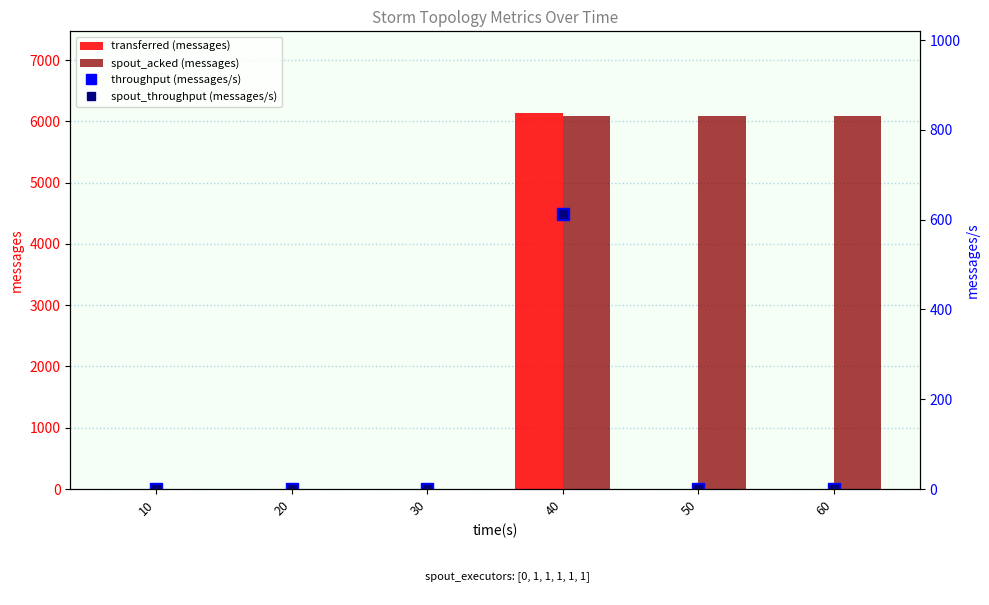

Which series has the widest spread of values?

transferred (messages)